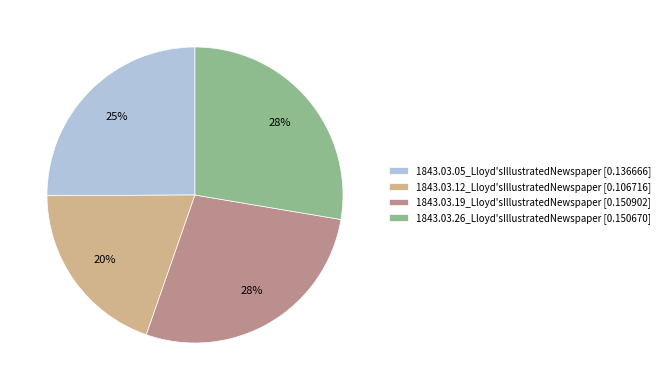

Does any single category account for the majority?

No